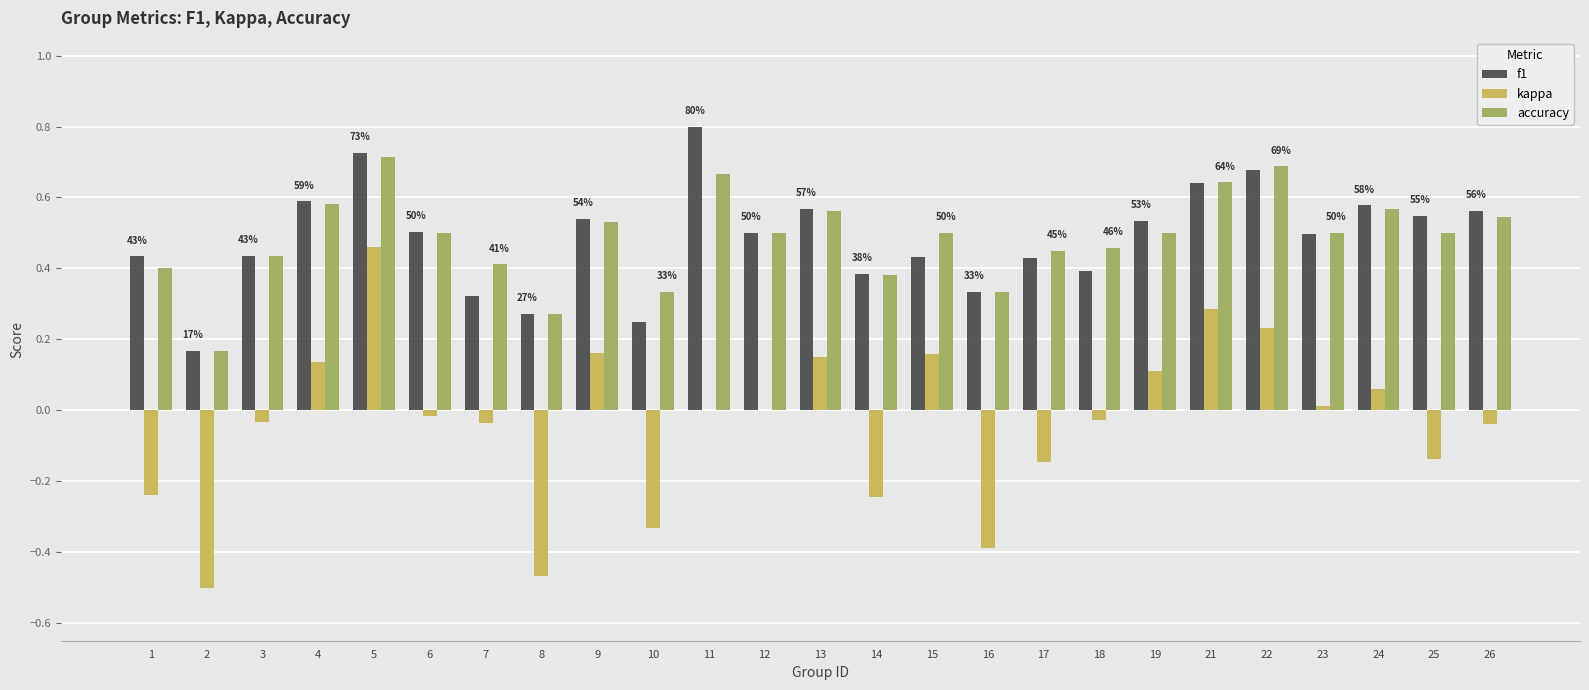

Is it true that kappa equals 0.1 at 21?

False